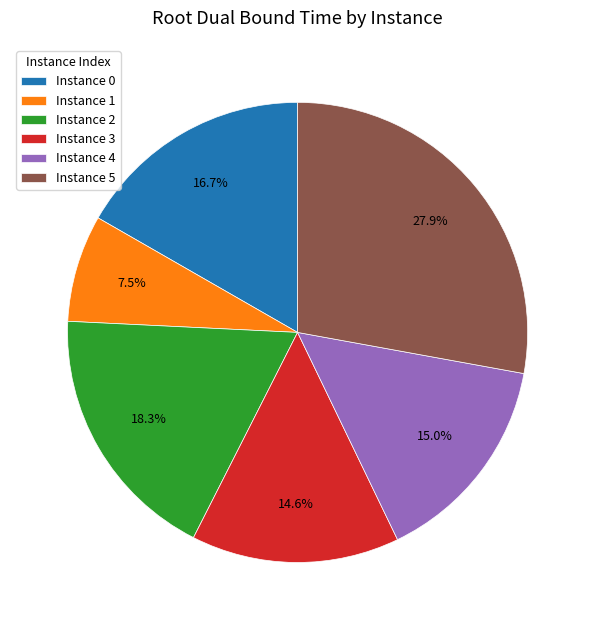

What is the smallest slice in the pie chart?

Instance 1